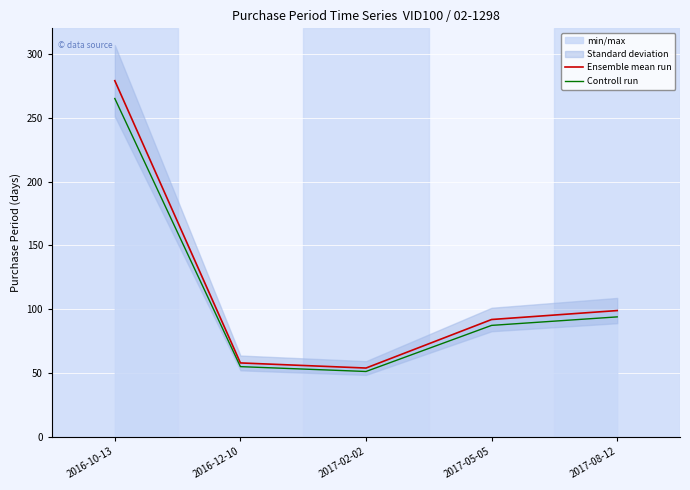

Reading left to right, transcribe all the data shown in this chart.

Ensemble mean run: 279.0	58.0	54.0	92.0	99.0
Controll run: 265.1	55.1	51.3	87.4	94.0